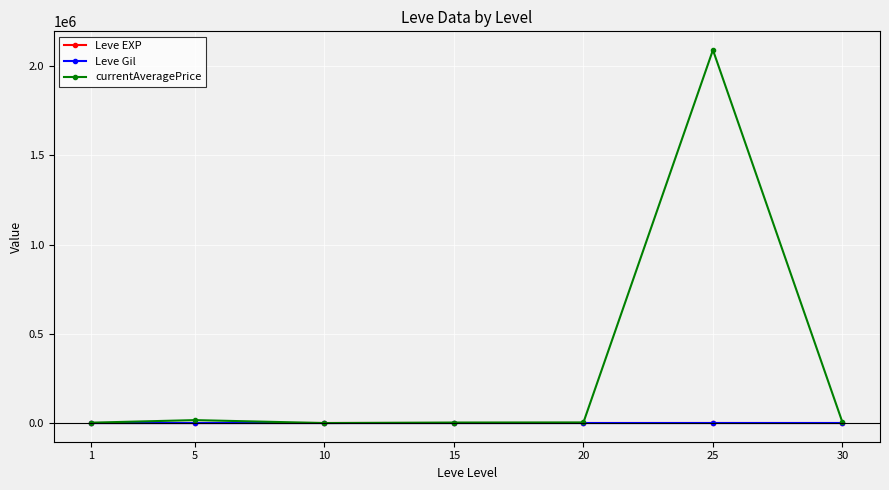

Which series has the largest total across all categories?

currentAveragePrice